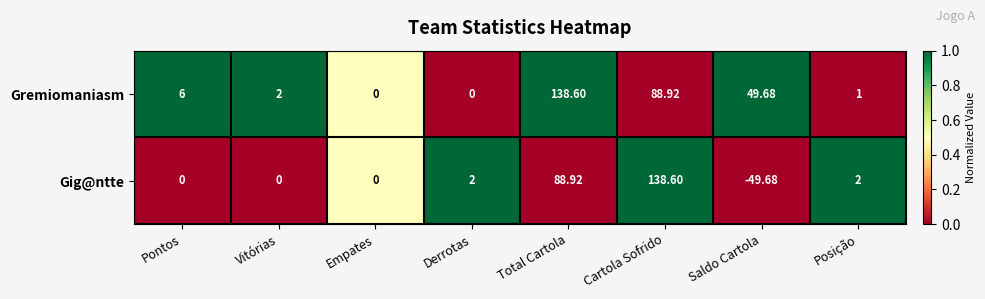

Which series has the widest spread of values?

Gig@ntte